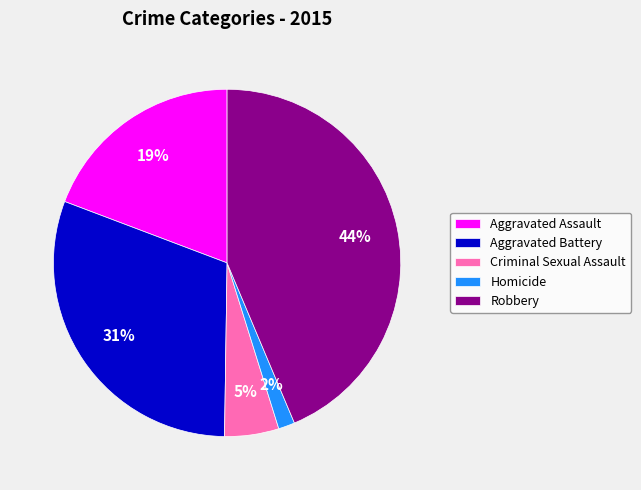

The Aggravated Battery slice represents 20% of the pie. True or false?

False